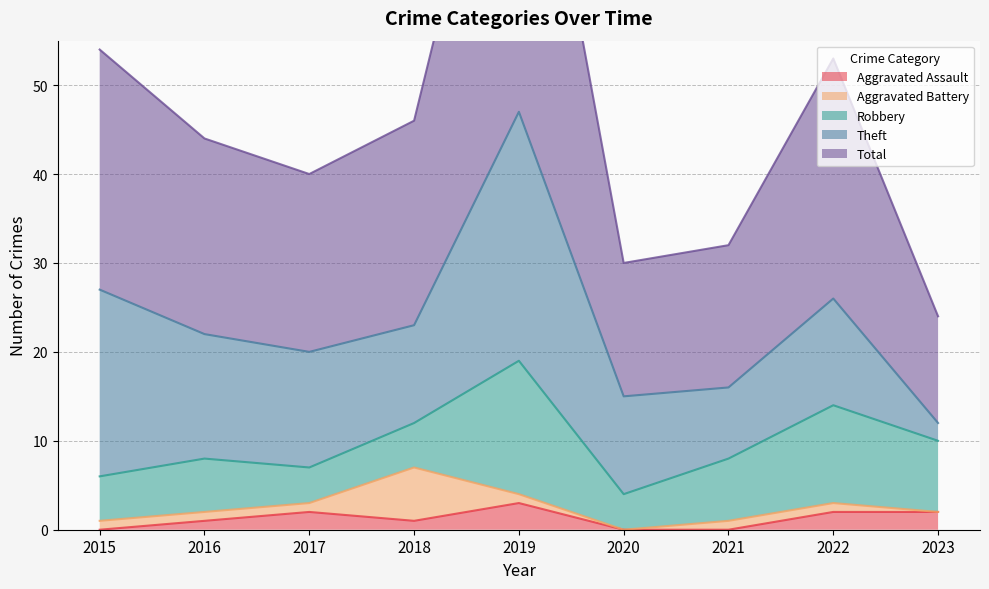

How many Aggravated Battery values are between 1 and 2?

6